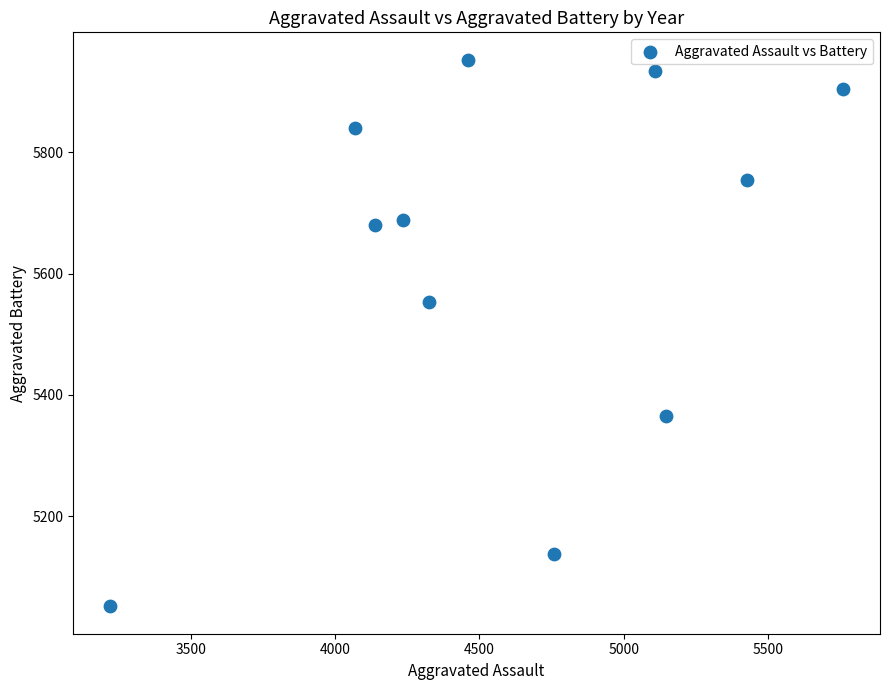

What Y value in the scatter plot is closest to 5502?

5554